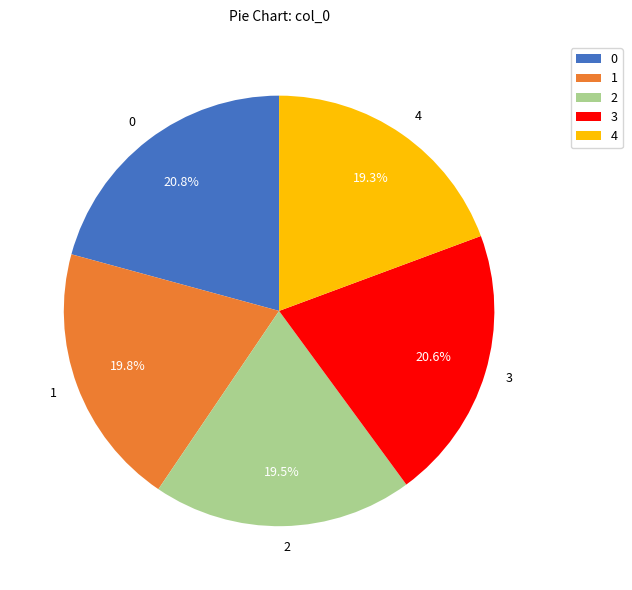

Is there a majority slice in this chart?

No